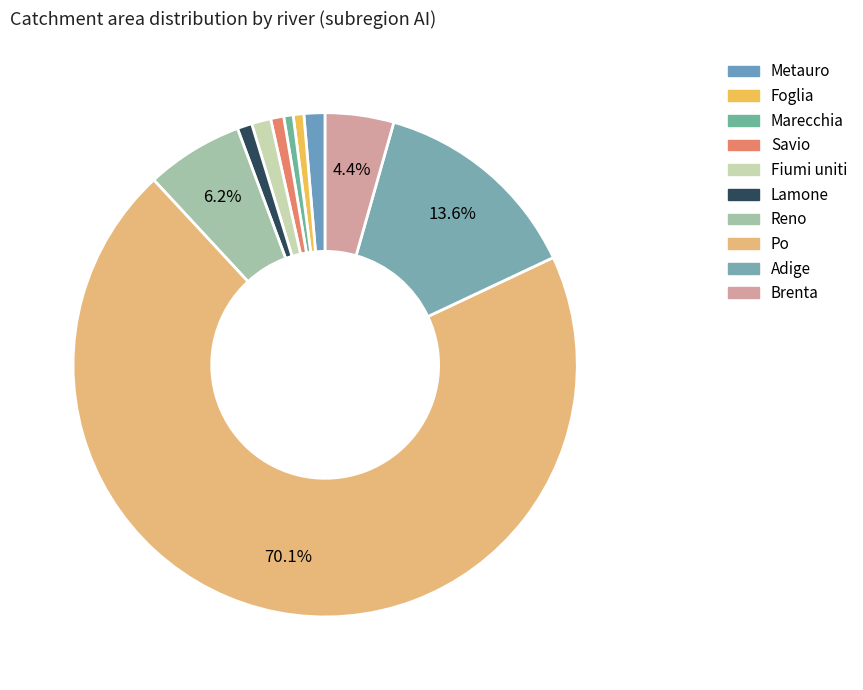

Does any single category account for the majority?

Yes